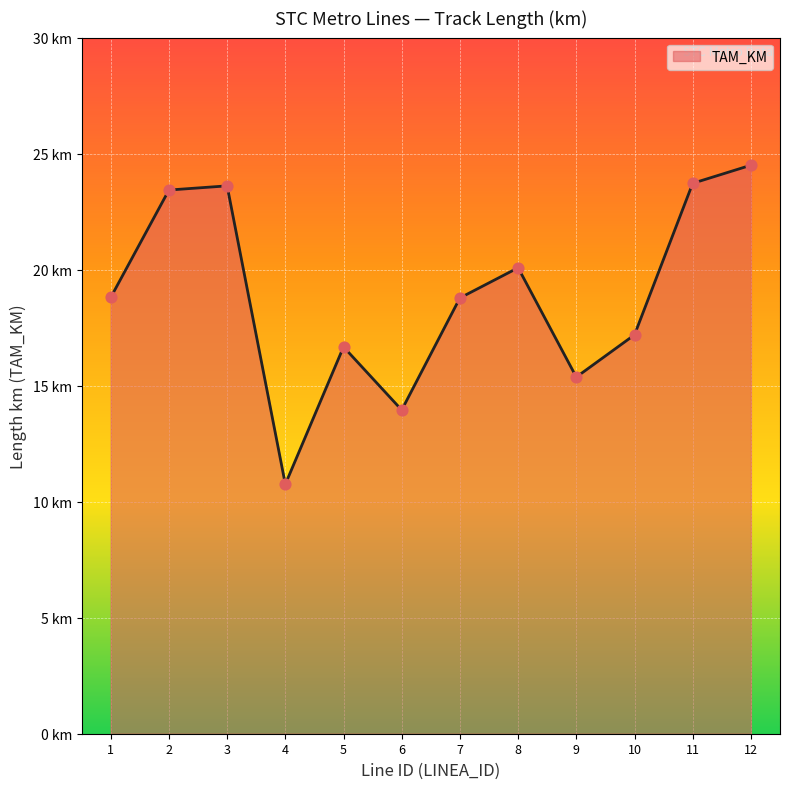

Does the chart have visible grid lines?

Yes